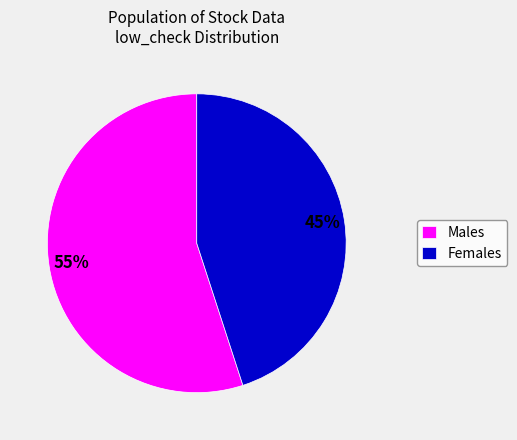

To the nearest percent, what portion does Males represent?

55%